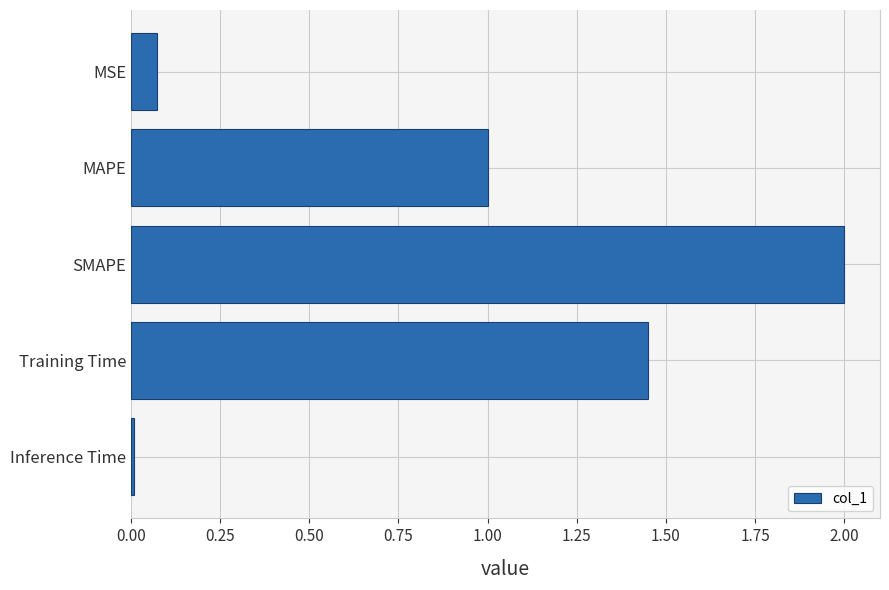

What is the average value?

0.9